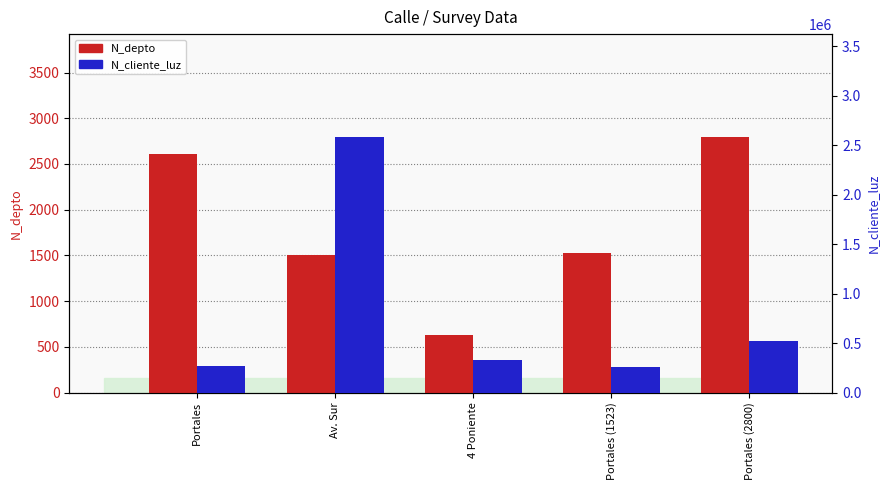

What is the difference between the highest and lowest values at Av. Sur?

2584806